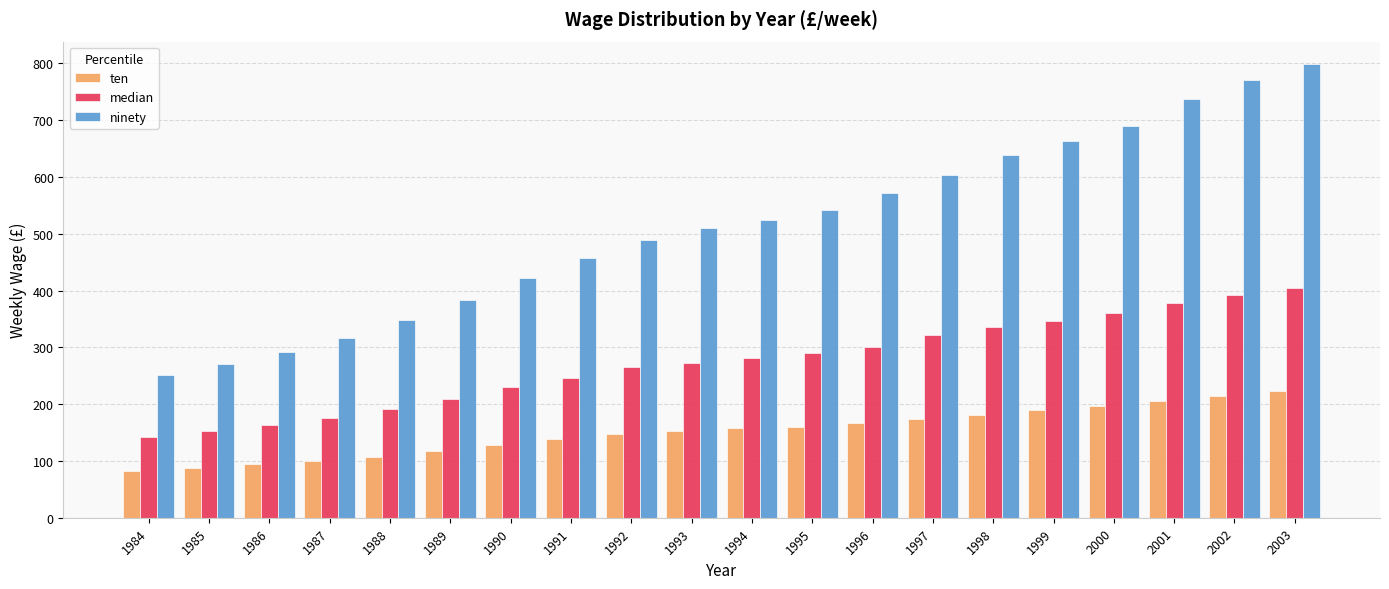

What is the value of the ninety bar at the 12th from the left?

542.5